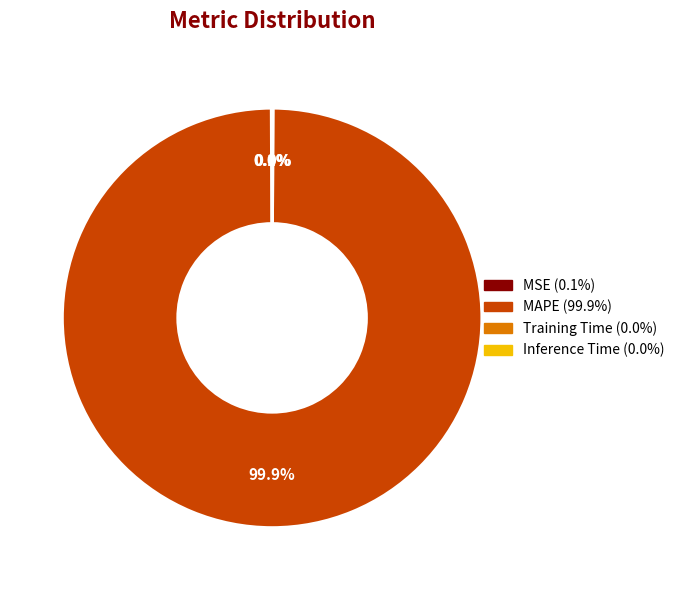

Which slice is the largest?

MAPE